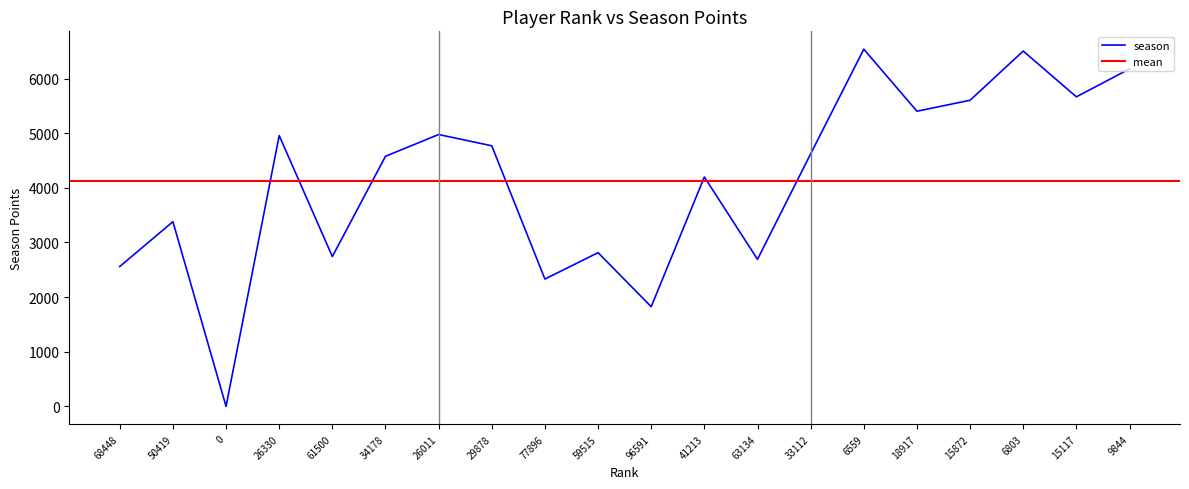

What is the label of the 6th point from the right?

6559